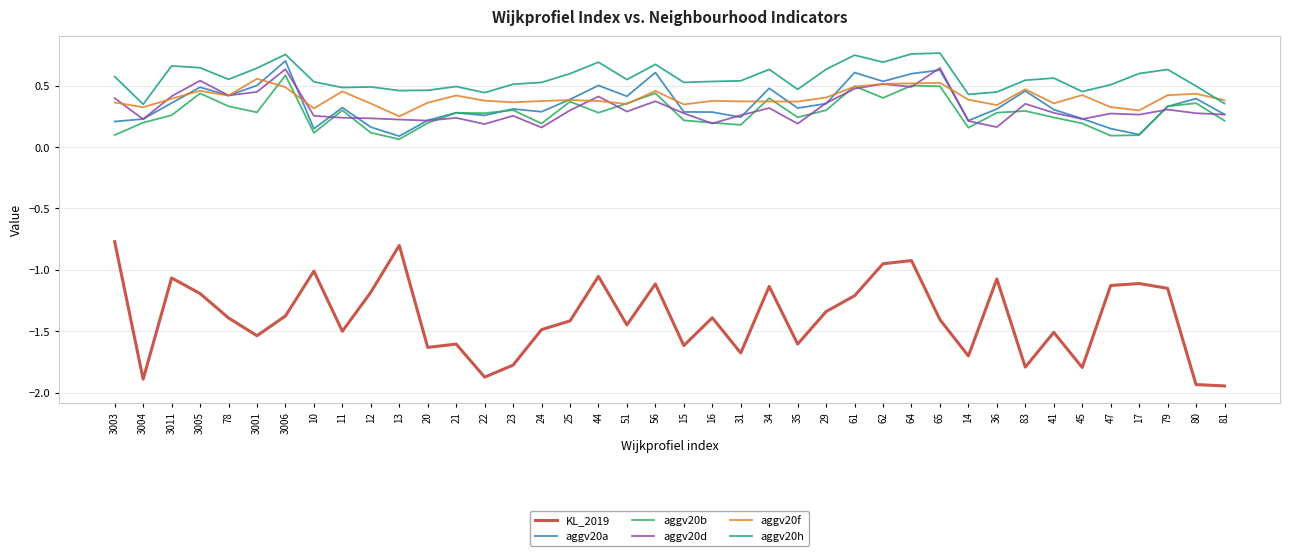

What is the spread (max minus min) of values at 65?

2.2